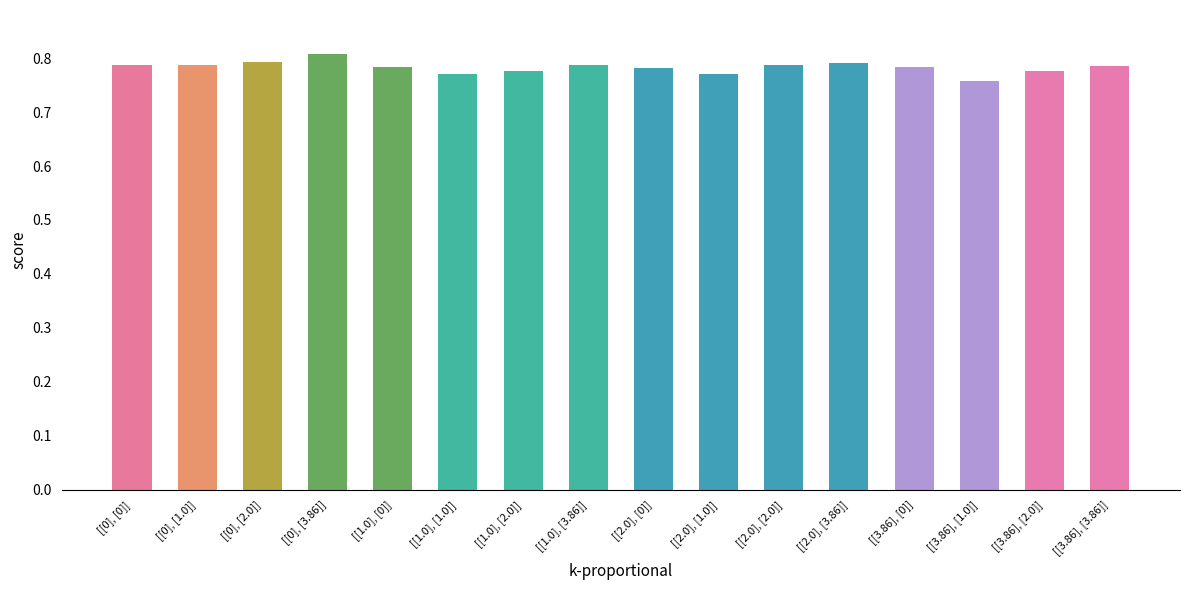

Does the chart contain stacked bars?

No